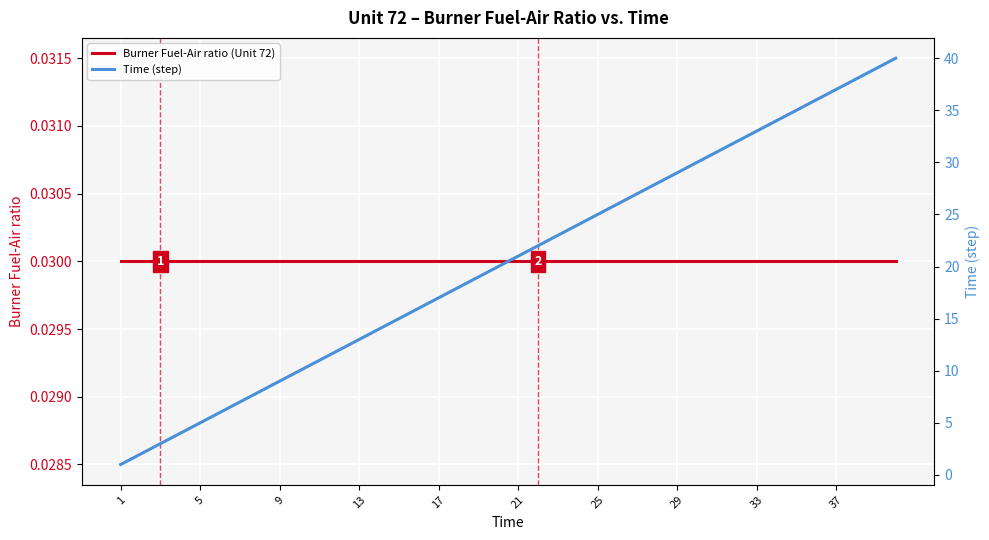

What is the difference between the second highest and minimum values in the Time (step) series?

38.0